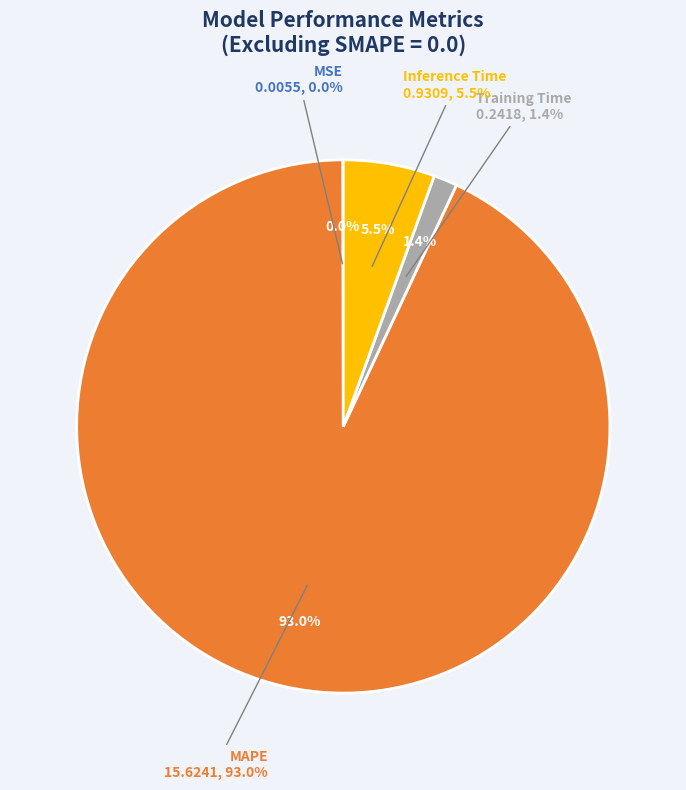

Is it true that MAPE is 82% of the pie?

False